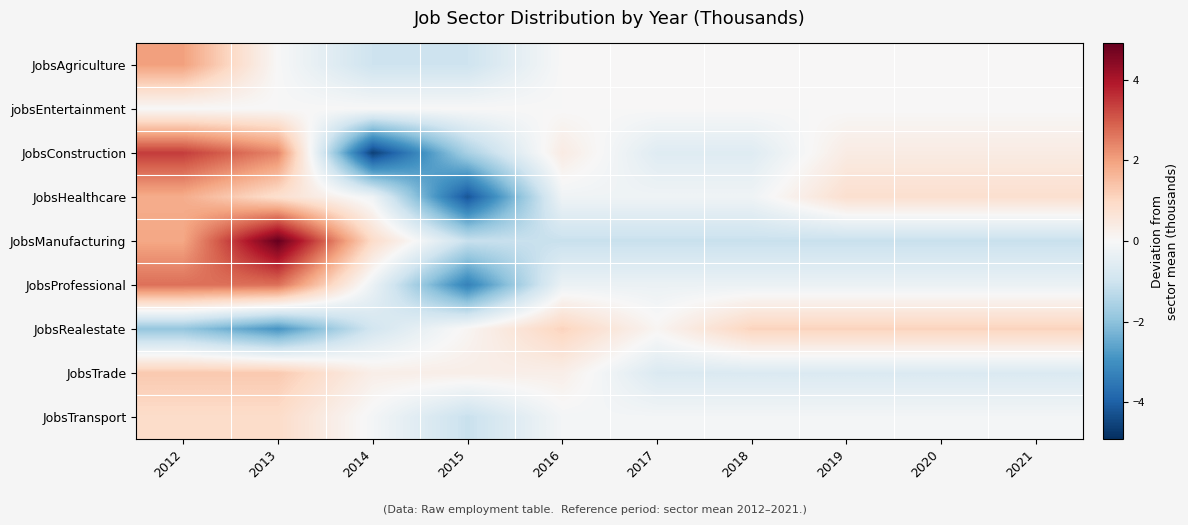

Reading left to right, extract all data points from this chart.

JobsAgriculture: 2012=2.0	2013=0.0	2014=-1.0	2015=-1.0	2016=0.0	2017=0.0	2018=0.0	2019=0.0	2020=0.0	2021=0.0
jobsEntertainment: 2012=0.0	2013=0.0	2014=0.0	2015=0.0	2016=0.0	2017=0.0	2018=0.0	2019=0.0	2020=0.0	2021=0.0
JobsConstruction: 2012=3.4	2013=2.4	2014=-4.6	2015=-1.6	2016=0.4	2017=-0.6	2018=-0.6	2019=0.4	2020=0.4	2021=0.4
JobsHealthcare: 2012=1.8	2013=0.8	2014=-0.2	2015=-4.2	2016=-0.2	2017=-0.2	2018=-0.2	2019=0.8	2020=0.8	2021=0.8
JobsManufacturing: 2012=1.9	2013=4.9	2014=0.9	2015=-1.1	2016=-1.1	2017=-1.1	2018=-1.1	2019=-1.1	2020=-1.1	2021=-1.1
JobsProfessional: 2012=2.7	2013=2.7	2014=-0.3	2015=-3.3	2016=-0.3	2017=-0.3	2018=-0.3	2019=-0.3	2020=-0.3	2021=-0.3
JobsRealestate: 2012=-1.9	2013=-2.9	2014=-0.9	2015=0.1	2016=1.1	2017=0.1	2018=1.1	2019=1.1	2020=1.1	2021=1.1
JobsTrade: 2012=1.3	2013=1.3	2014=0.3	2015=0.3	2016=0.3	2017=-0.7	2018=-0.7	2019=-0.7	2020=-0.7	2021=-0.7
JobsTransport: 2012=0.9	2013=0.9	2014=-0.1	2015=-1.1	2016=-0.1	2017=-0.1	2018=-0.1	2019=-0.1	2020=-0.1	2021=-0.1